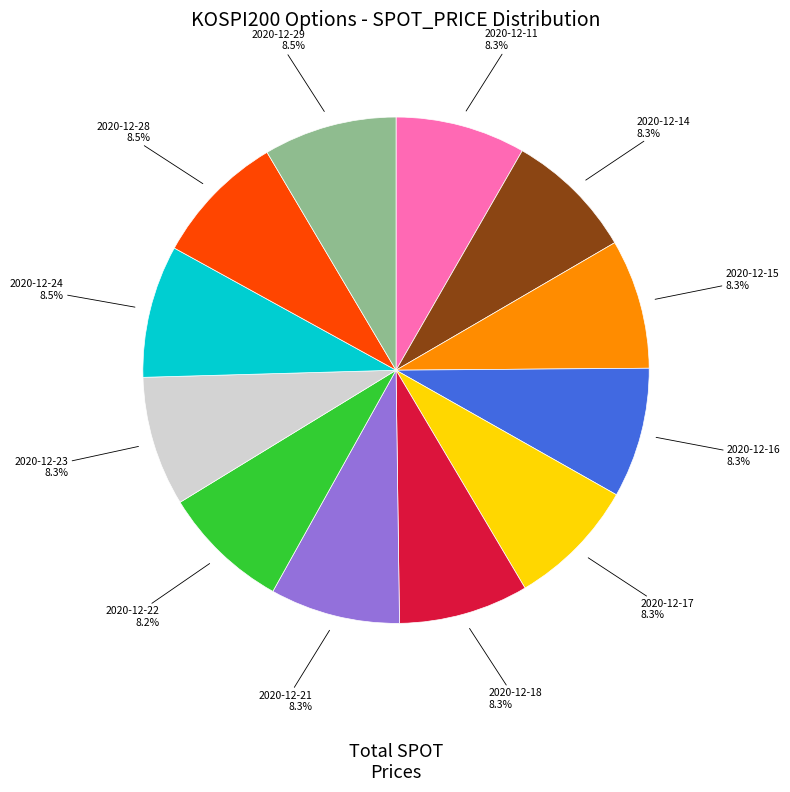

How many slices are in this pie chart?

12